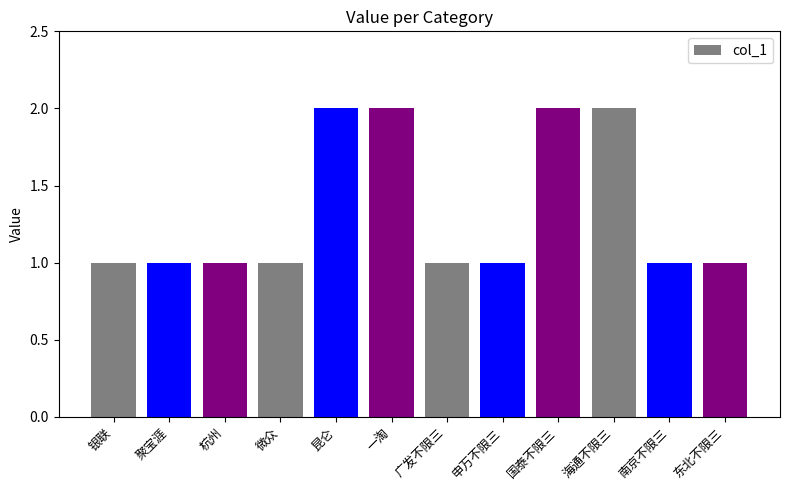

Approximately how many times larger is the value at 昆仑 compared to 一淘?

1.0